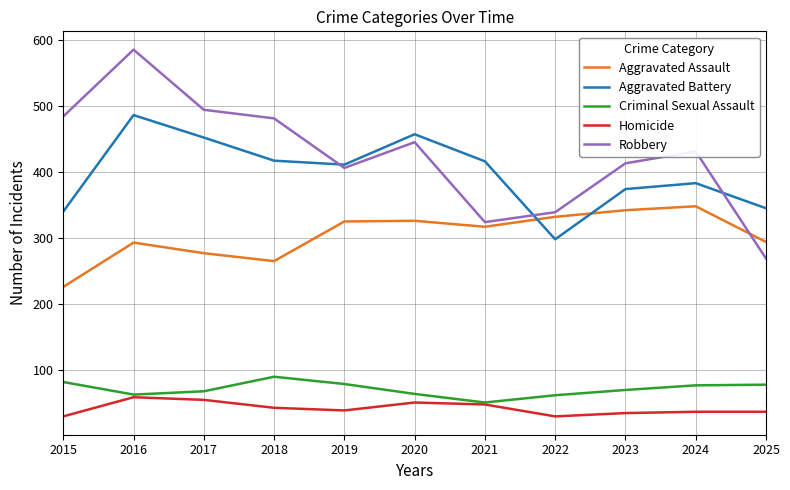

At 2015, list the series in order from largest to smallest.

Robbery, Aggravated Battery, Aggravated Assault, Criminal Sexual Assault, Homicide